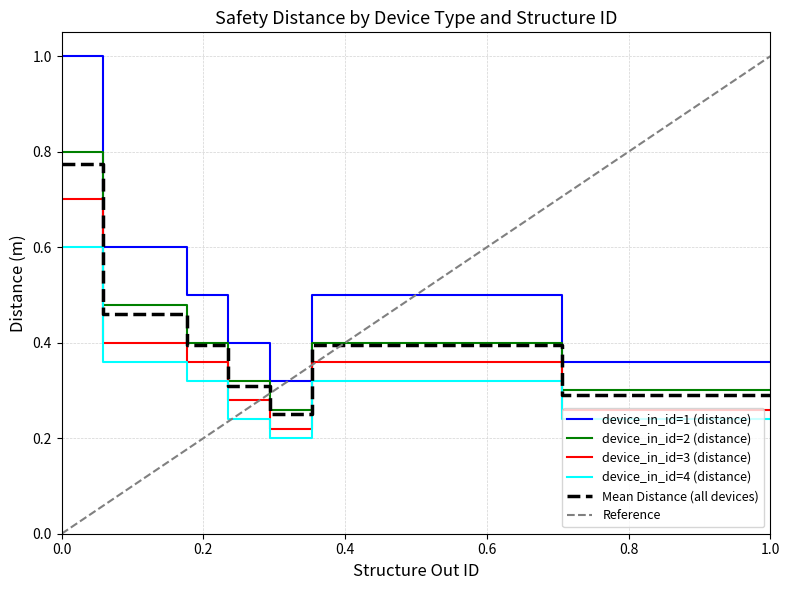

True or false: device_in_id=4 (distance) has a value of 0.2 at 52.

False